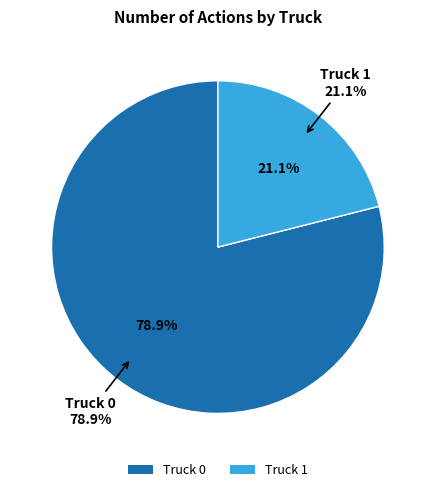

How many slices are in this pie chart?

2